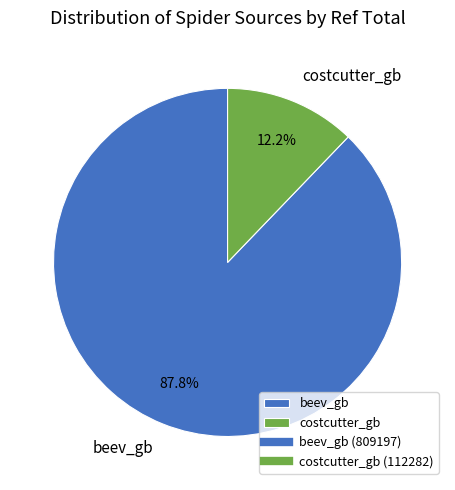

Does any single category account for the majority?

Yes